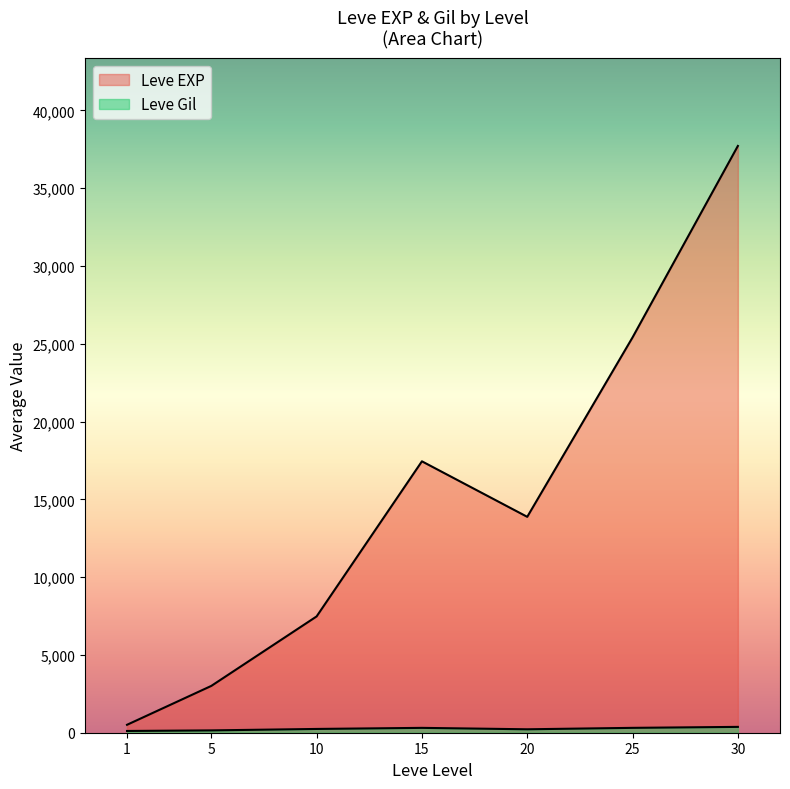

At which category is the sum across all series the highest?

30